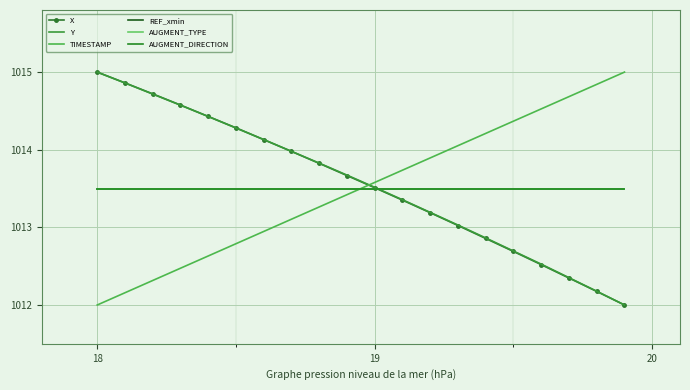

List the series in order of their peak value, lowest first.

REF_xmin, AUGMENT_TYPE, AUGMENT_DIRECTION, X, Y, TIMESTAMP